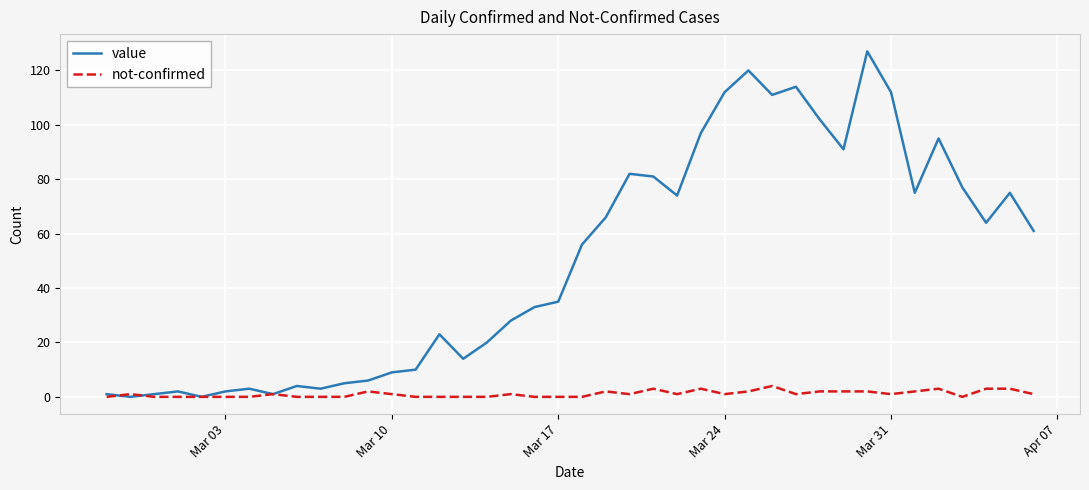

Which series has the largest range (max minus min)?

value